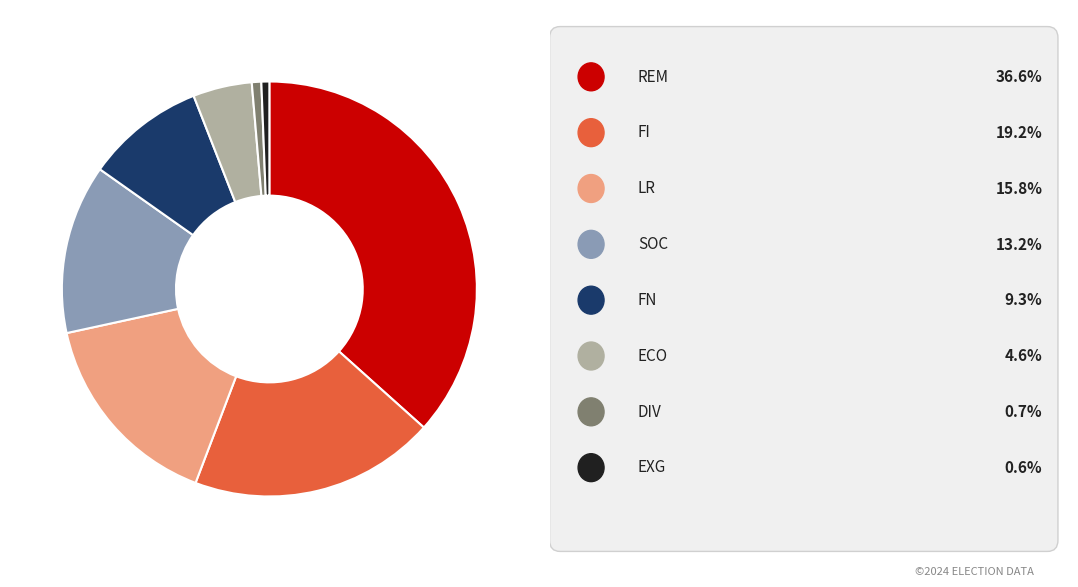

Does any single category account for the majority?

No